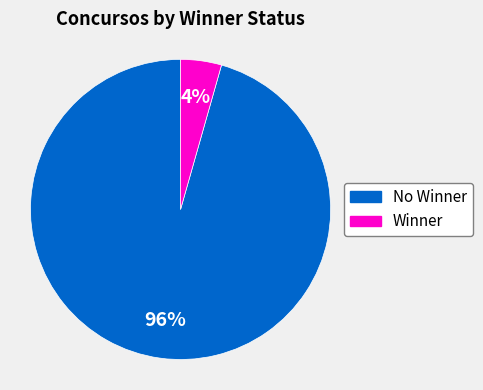

Between Winner and No Winner, which is larger?

No Winner